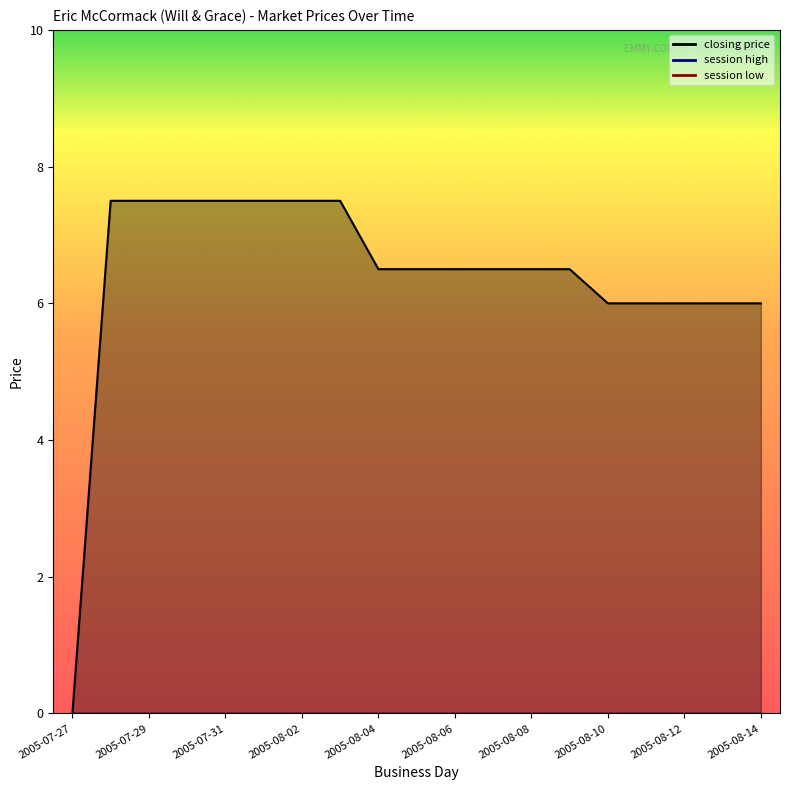

At which label is closing price closest to 3?

2005-07-27